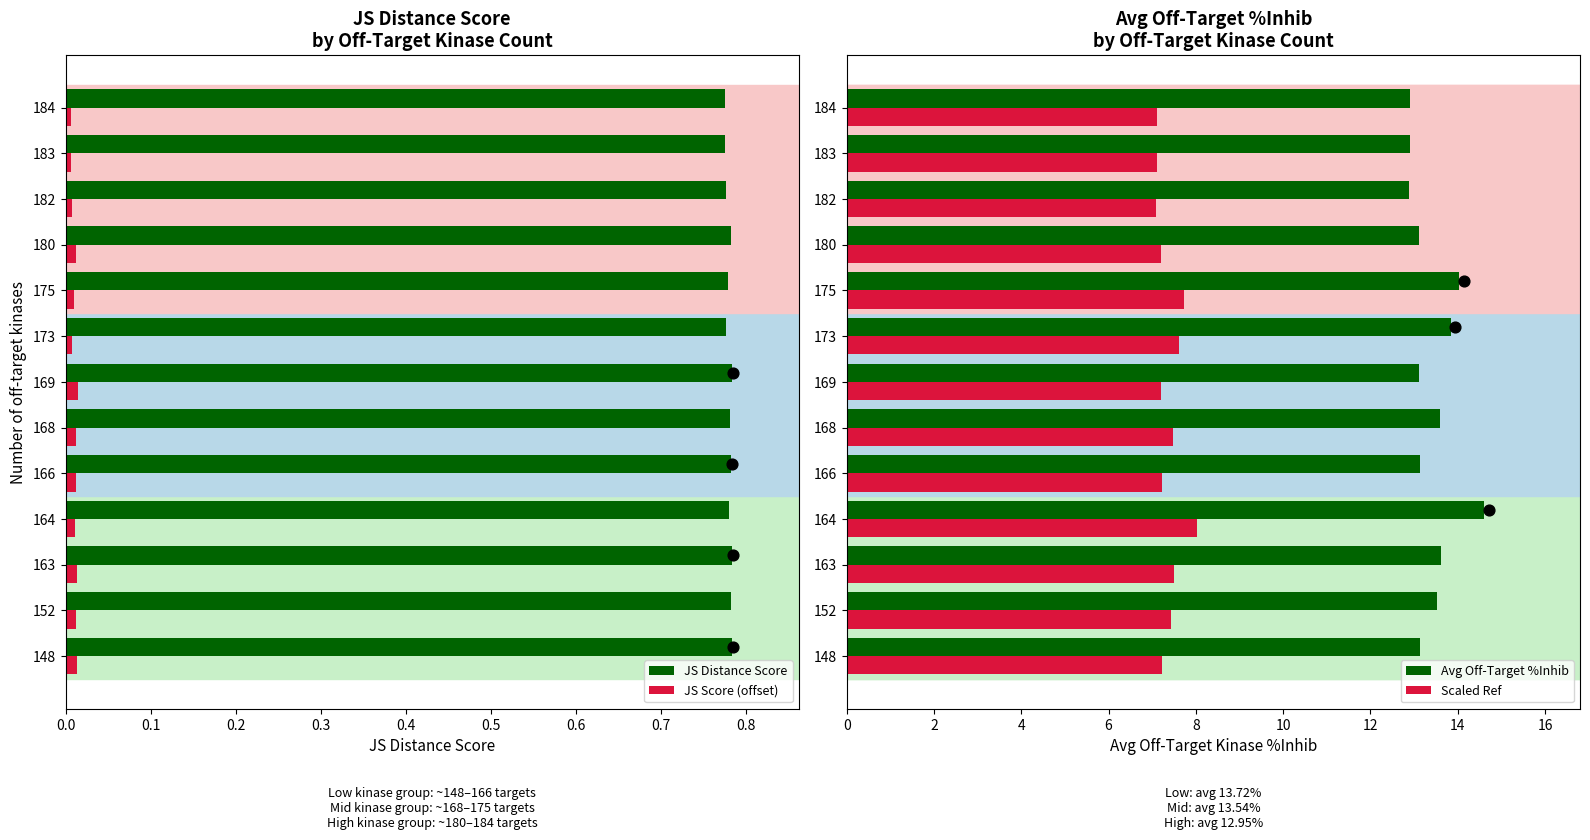

Which series reaches the maximum Y coordinate?

Avg Off-Target %Inhib